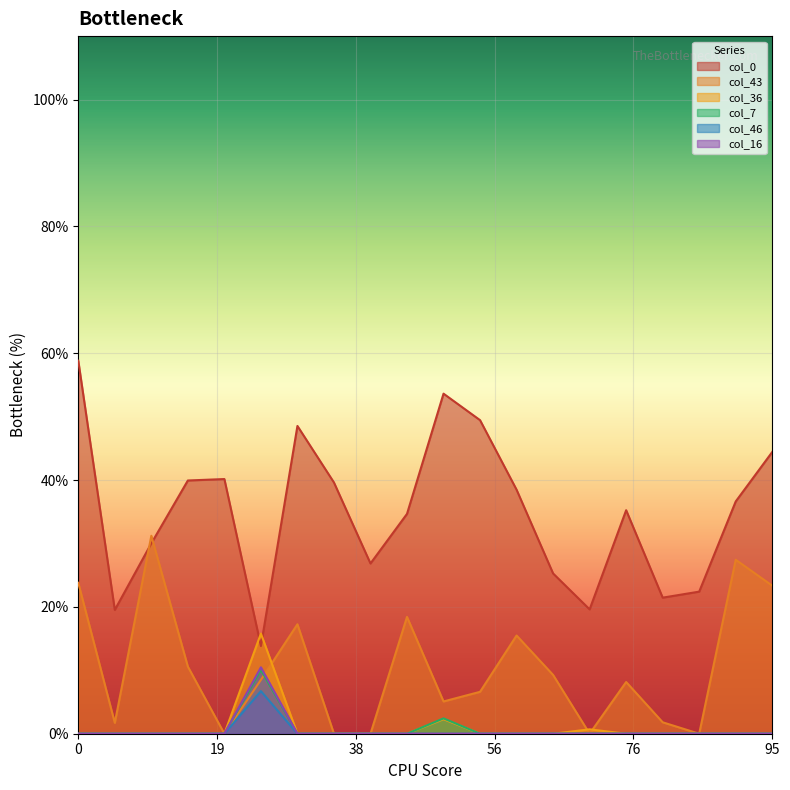

The col_16 series shows 0.3 at 6. True or false?

False